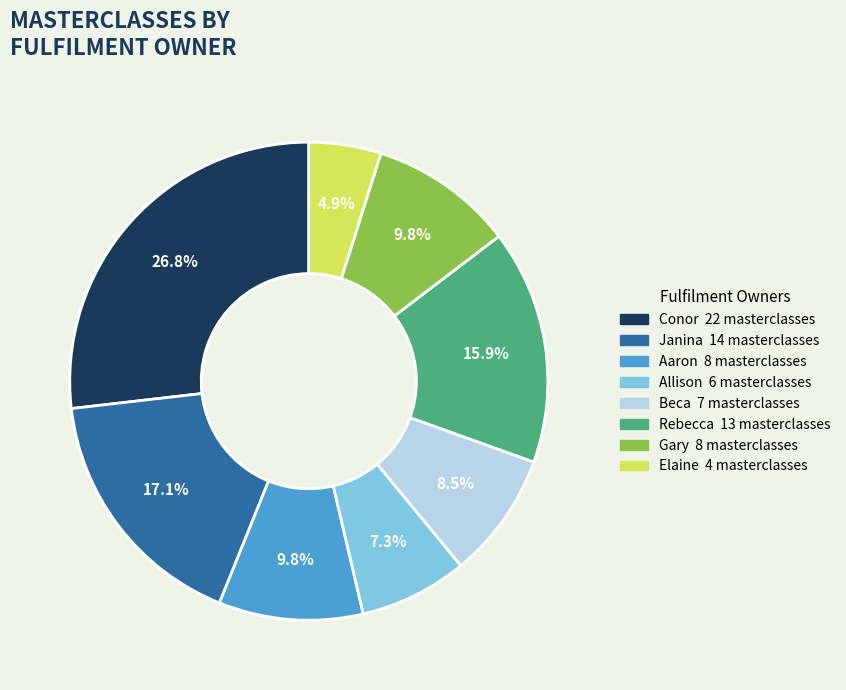

Is there any slice that represents more than half of the pie?

No